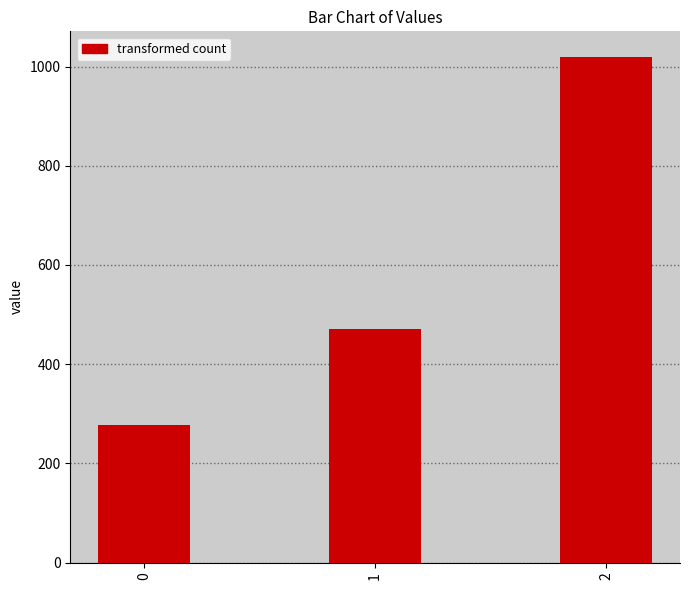

List the labels in order of value, largest first.

2, 1, 0